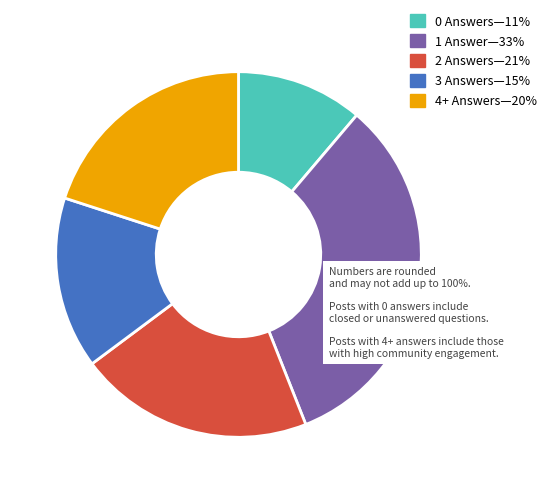

Approximately how many times larger is the value at 0 Answers—11% compared to 2 Answers—21%?

0.5